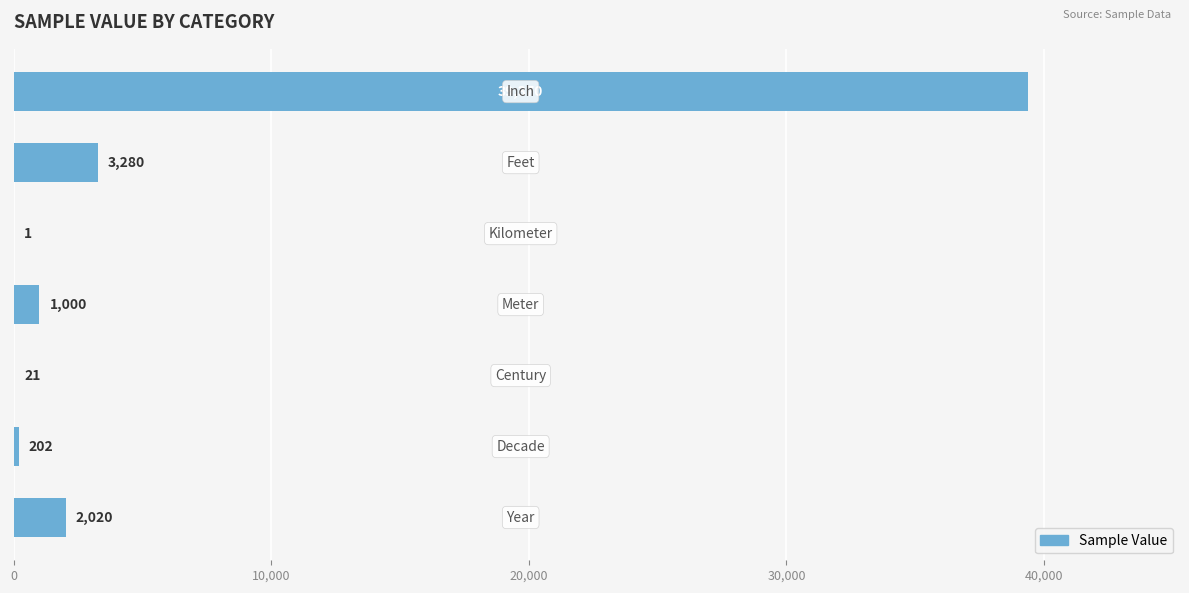

What is the greatest value displayed?

39370